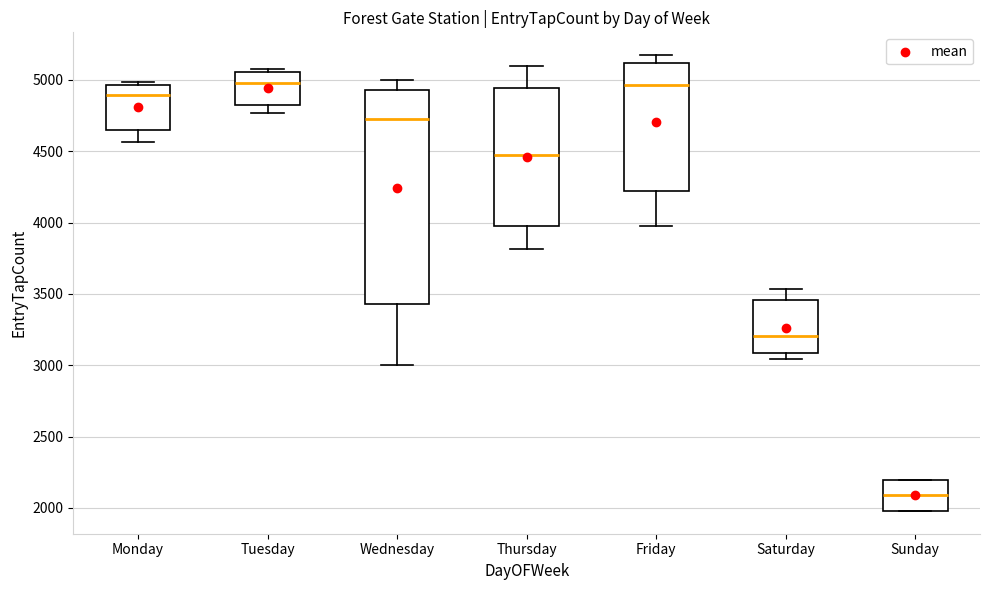

Reading left to right, transcribe this box plot: for each box, give where its median line is, the range the box spans, and where its two whiskers end, as read against the y-axis. The values are not printed on the chart, so give them approximately, as read against the axis.

Monday: median 4900, box 4650 to 4950, whiskers 4550 to 5000
Tuesday: median 5000, box 4800 to 5050, whiskers 4750 to 5100
Wednesday: median 4750, box 3450 to 4950, whiskers 3000 to 5000
Thursday: median 4450, box 4000 to 4950, whiskers 3800 to 5100
Friday: median 4950, box 4200 to 5100, whiskers 3950 to 5150
Saturday: median 3200, box 3100 to 3450, whiskers 3050 to 3550
Sunday: median 2100, box 2000 to 2200, whiskers 2000 to 2200